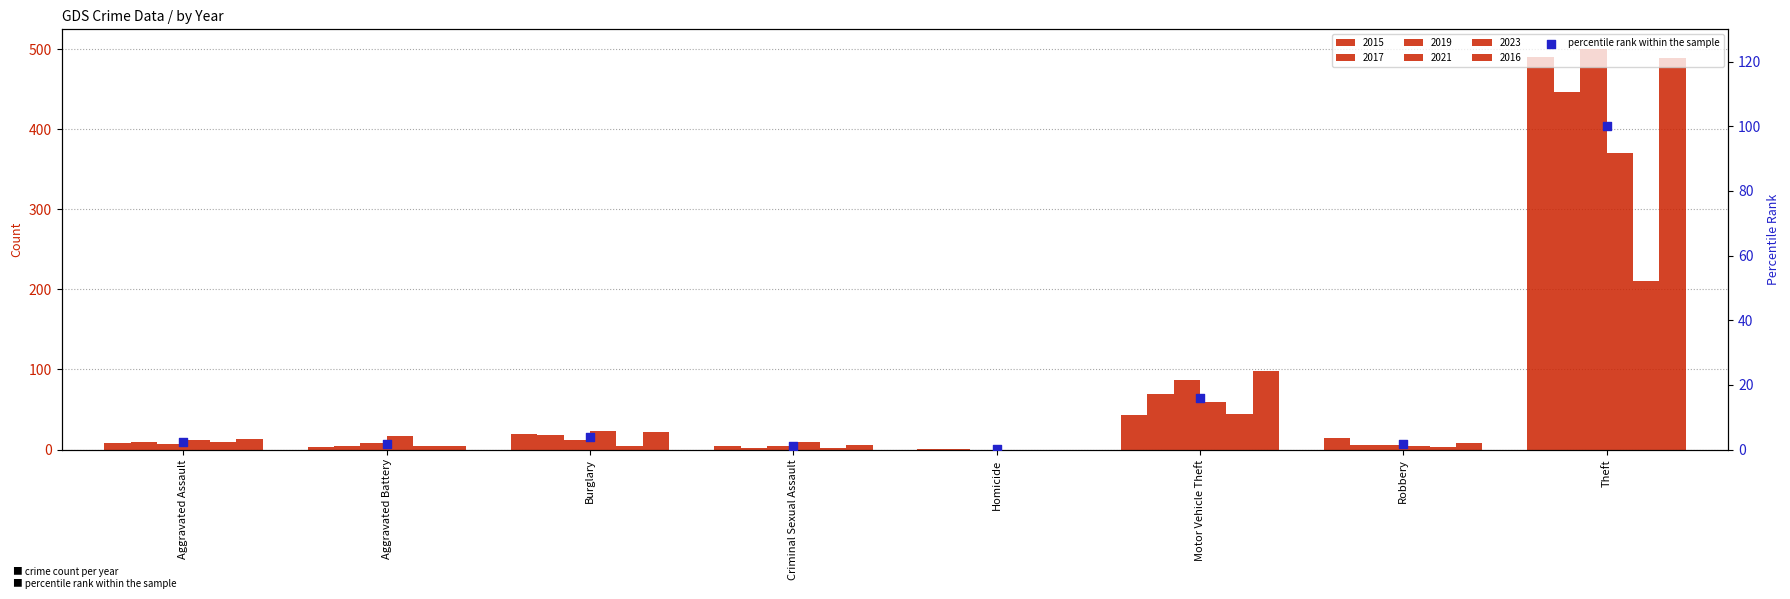

Which has a higher value, Aggravated Assault or Criminal Sexual Assault?

Aggravated Assault